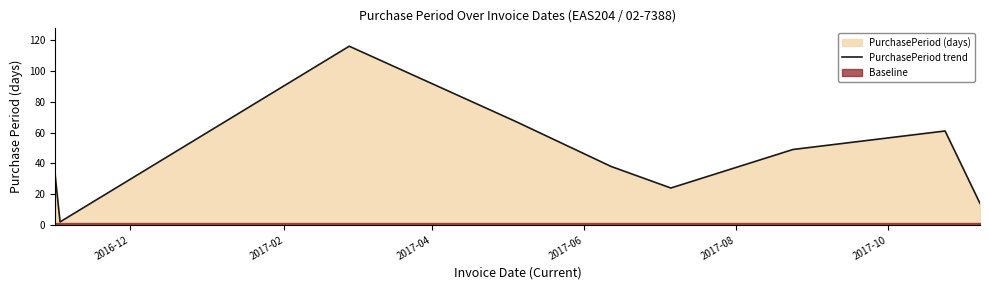

What is the ratio of the value at 2017-06 to the value at 2017-08?

1.8